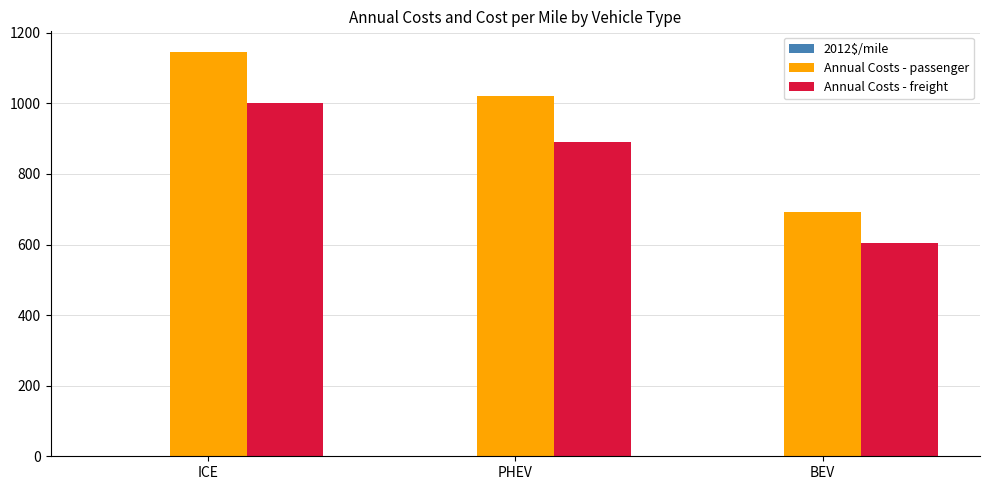

Is it true that Annual Costs - freight equals 216.9 at PHEV?

False